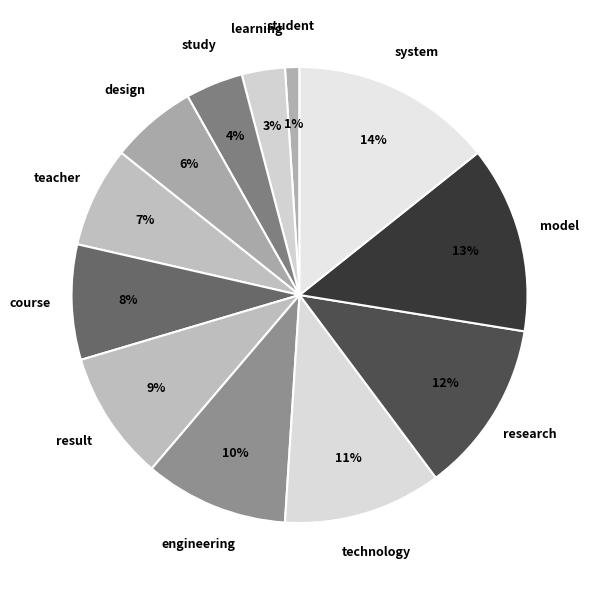

Rank the categories by value from highest to lowest.

system, model, research, technology, engineering, result, course, teacher, design, study, learning, student